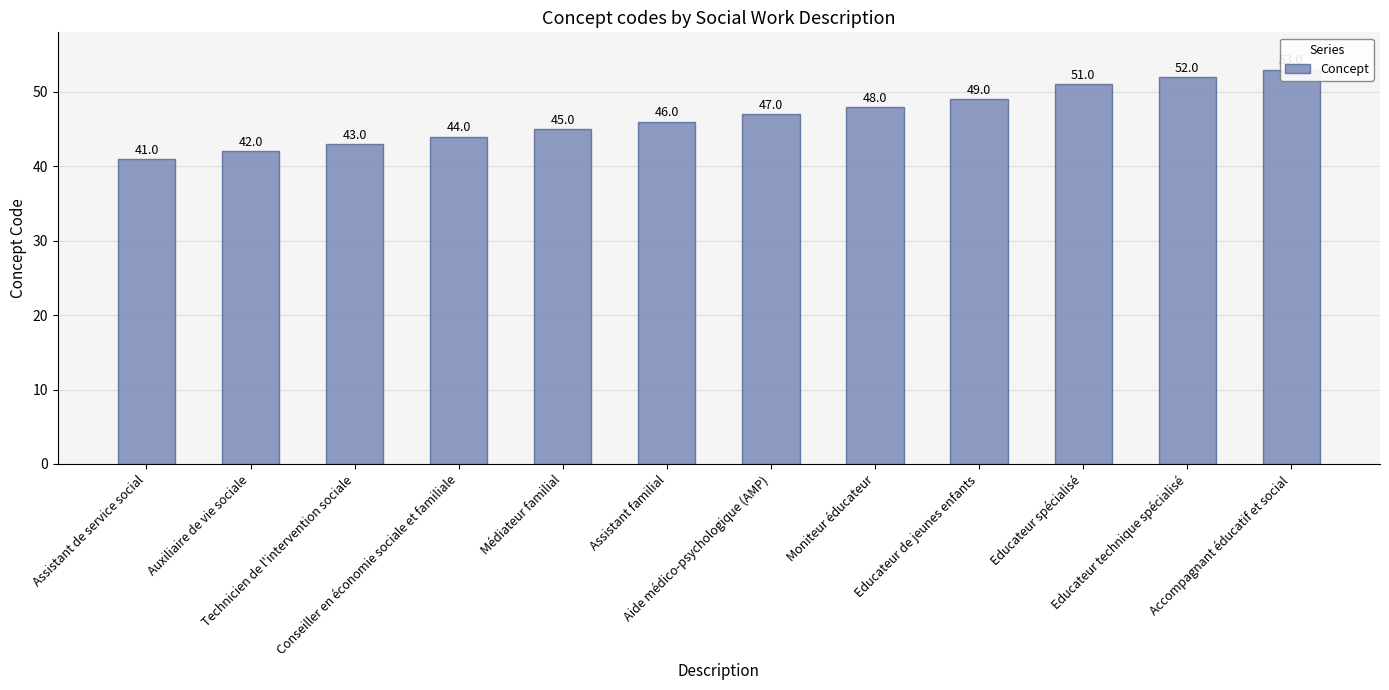

How many values exceed 47?

5